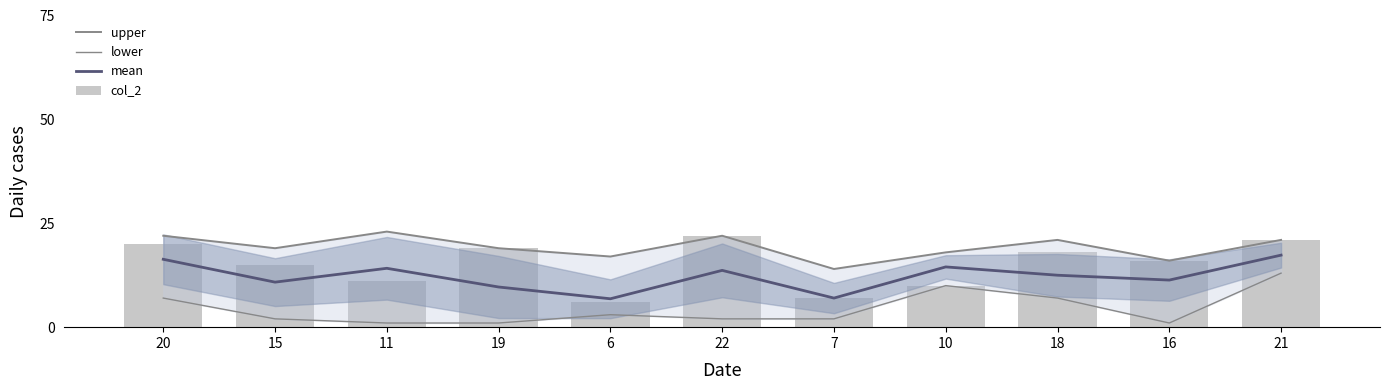

Which series has the largest total across all categories?

upper